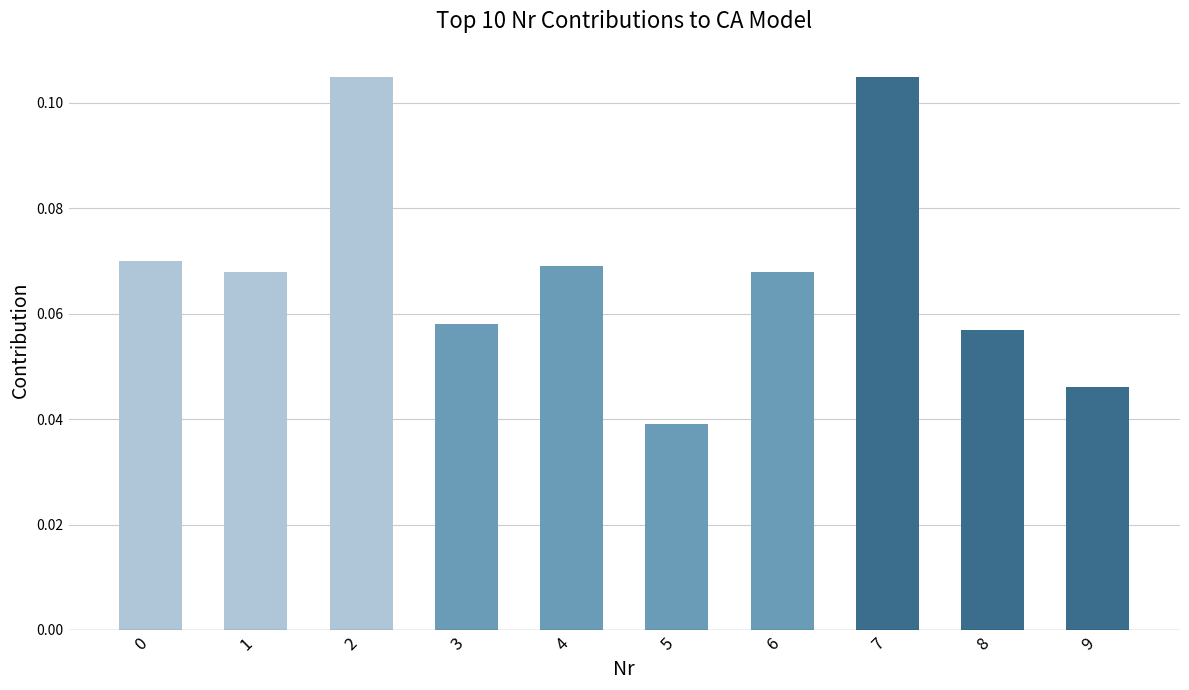

Are the bars horizontal?

No